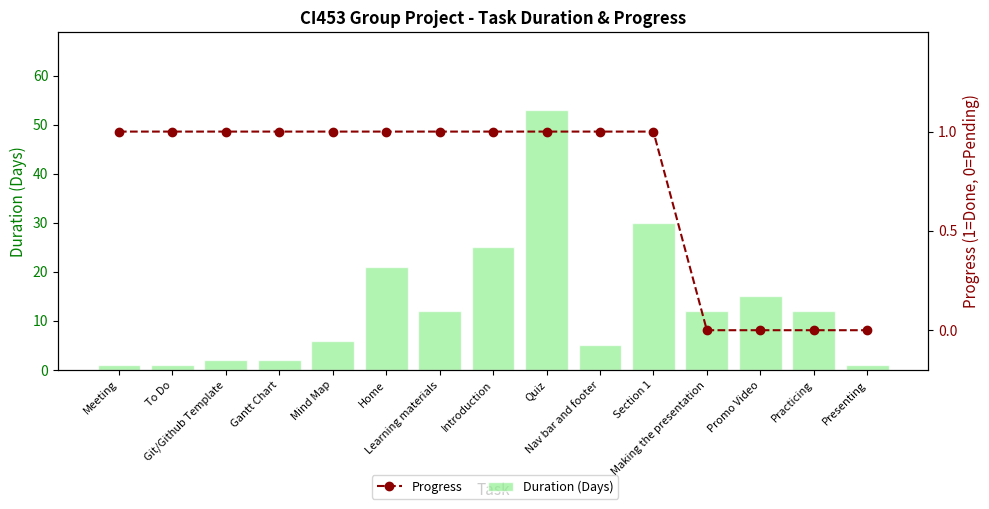

Reading left to right, list all the values displayed in this chart.

Duration (Days): 1	1	2	2	6	21	12	25	53	5	30	12	15	12	1
Progress: 1	1	1	1	1	1	1	1	1	1	1	0	0	0	0